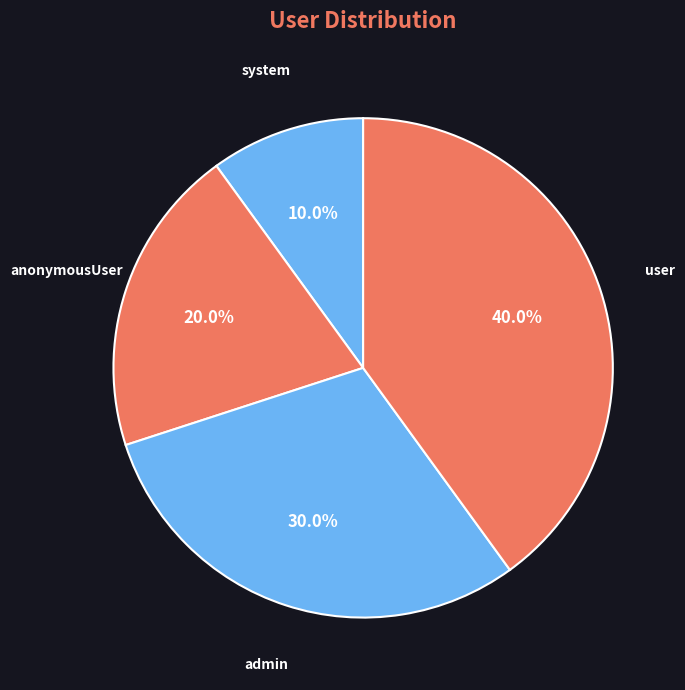

Approximately how many times larger is the value at system compared to anonymousUser?

0.5